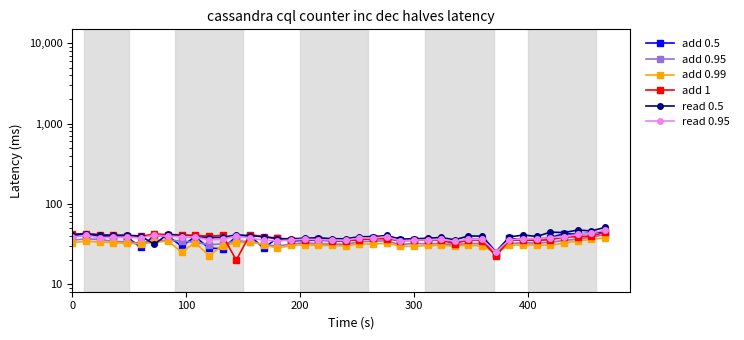

What is the difference between the maximum and minimum values in the read 0.5 series?

25.6